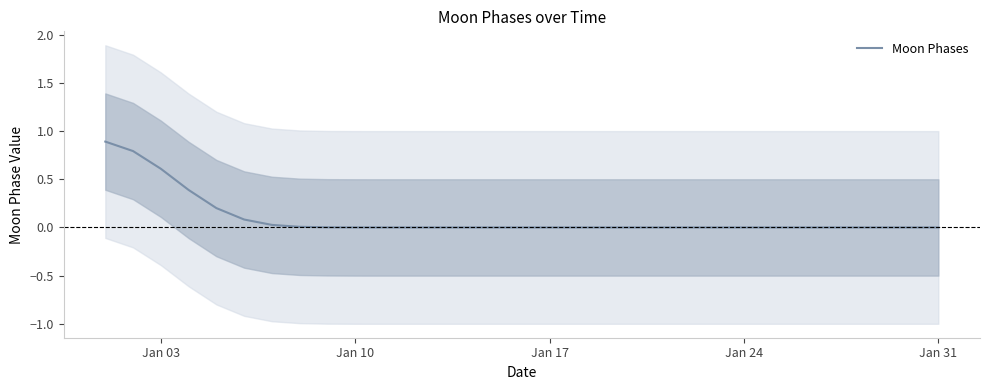

True or false: Moon Phases has a value of -0.3 at Jan 17.

False